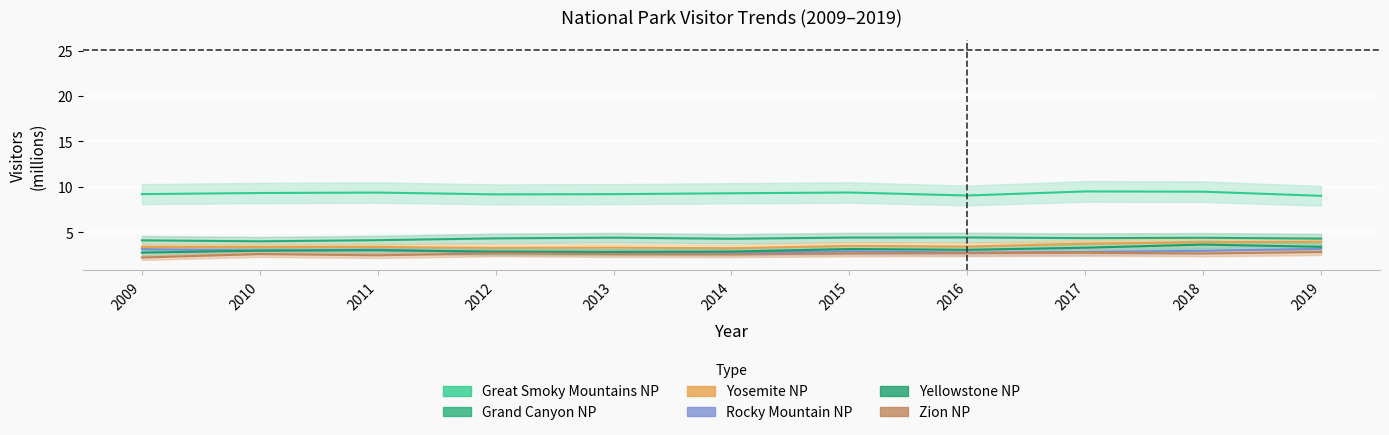

Is it true that Great Smoky Mountains NP equals 9.0 at 2019?

True